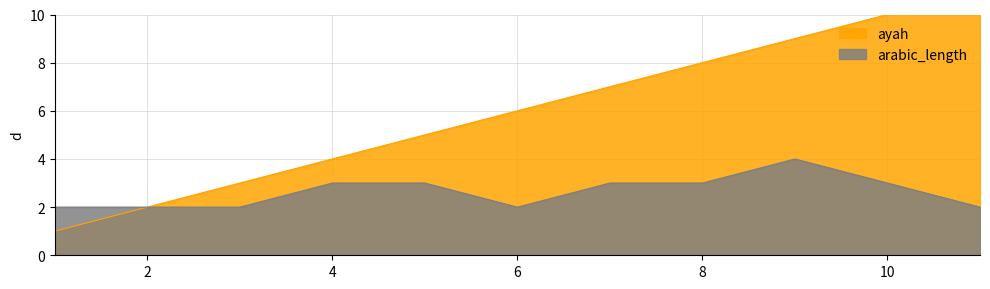

At how many categories does at least one series exceed 2?

9